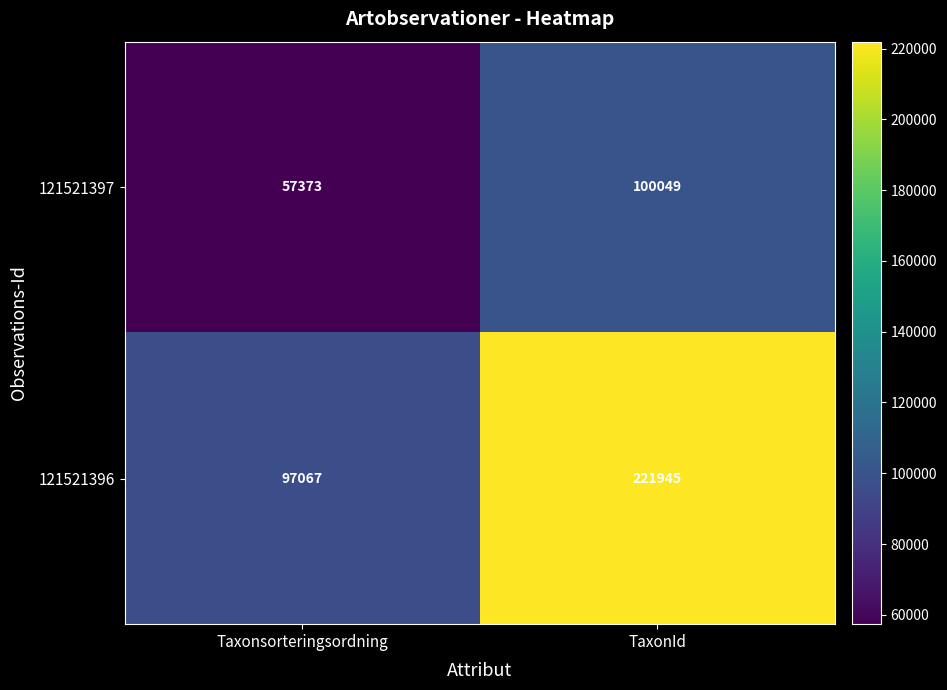

Reading right to left, list all the values displayed in this chart.

121521397: 100049	57373
121521396: 221945	97067